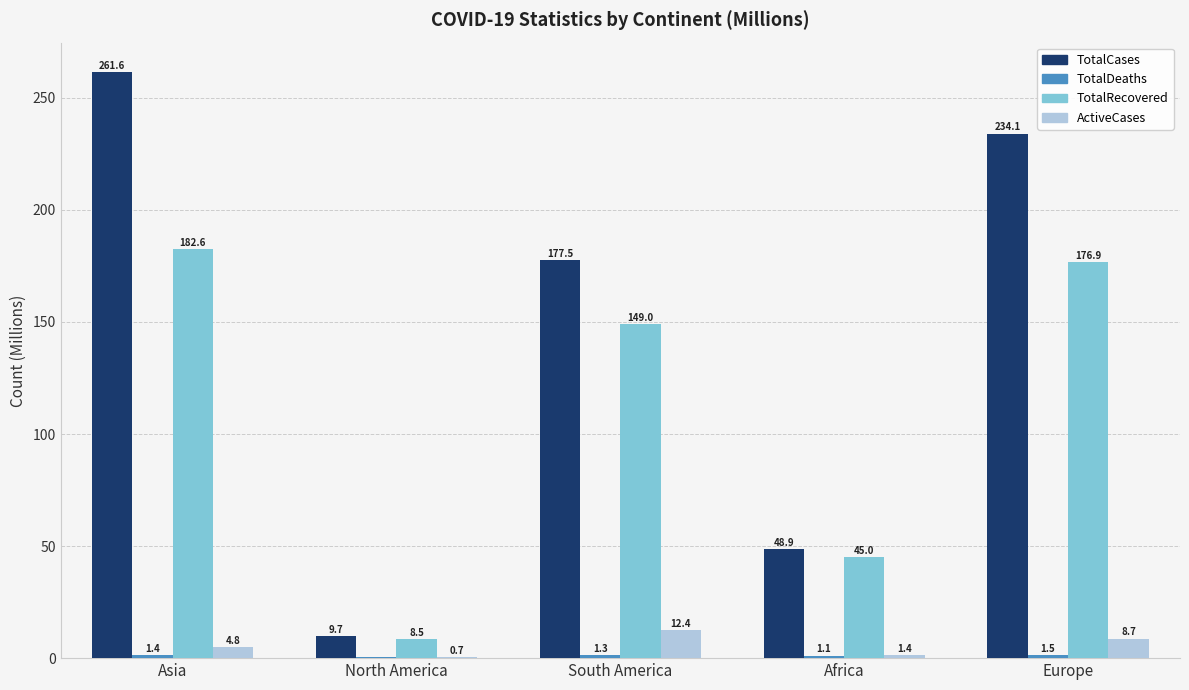

Which series has the widest spread of values?

TotalCases